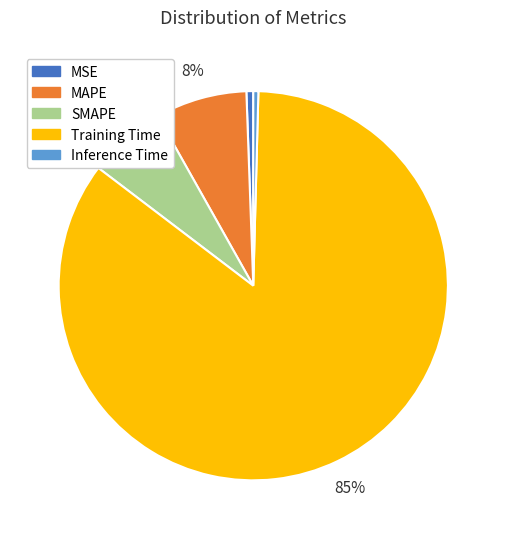

Combined, do SMAPE and Inference Time account for over 50%?

No